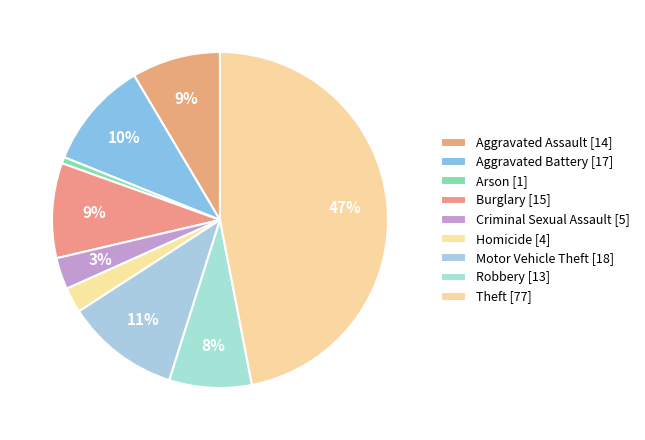

How many segments does this pie chart have?

9